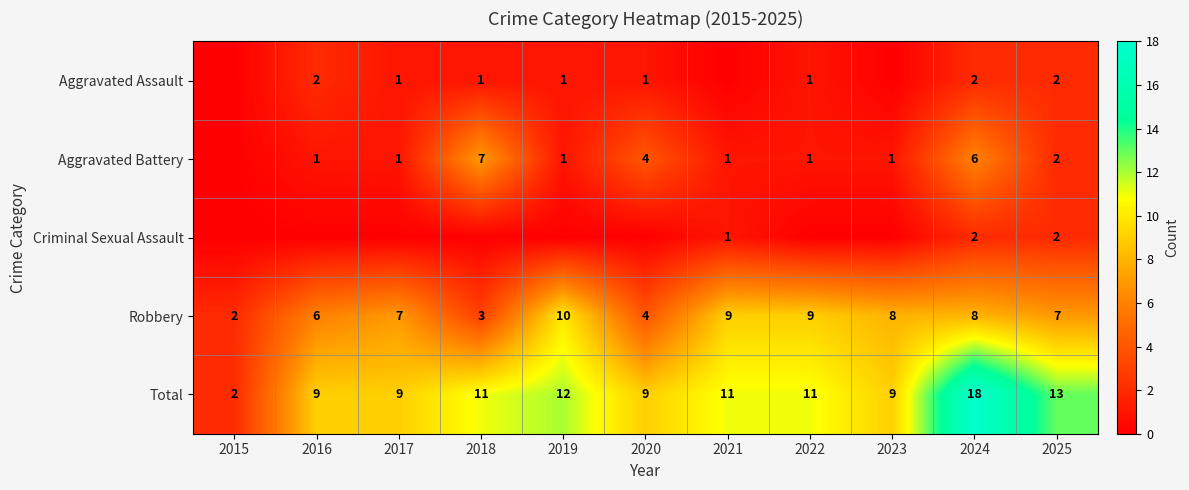

How many Robbery values are between 4 and 9?

8